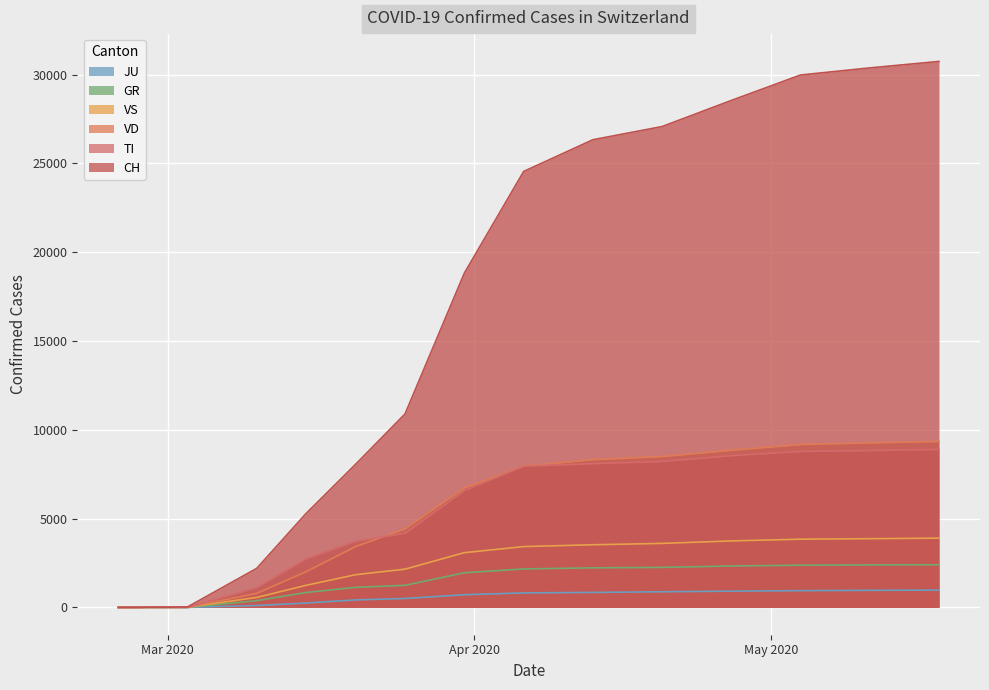

Reading left to right, what are all the values shown in this chart?

CH: 0	1	2	13	15	16	22	27	2200	5294	8060	10897	18827	24551	26336	27078	28548	29981	30380	30746
TI: 0	0	0	0	0	0	0	0	1119	2735	3730	4173	6575	7951	8095	8221	8544	8784	8835	8897
GR: 0	0	0	0	0	0	0	0	380	841	1130	1244	1951	2167	2229	2254	2334	2377	2395	2404
JU: 0	1	1	1	1	1	1	1	107	248	422	504	714	818	845	881	916	944	962	975
VS: 0	0	0	6	6	7	10	12	564	1244	1843	2155	3084	3426	3529	3605	3744	3843	3870	3901
VD: 0	0	0	4	4	4	6	8	790	2014	3426	4421	6726	7956	8321	8494	8851	9172	9267	9342